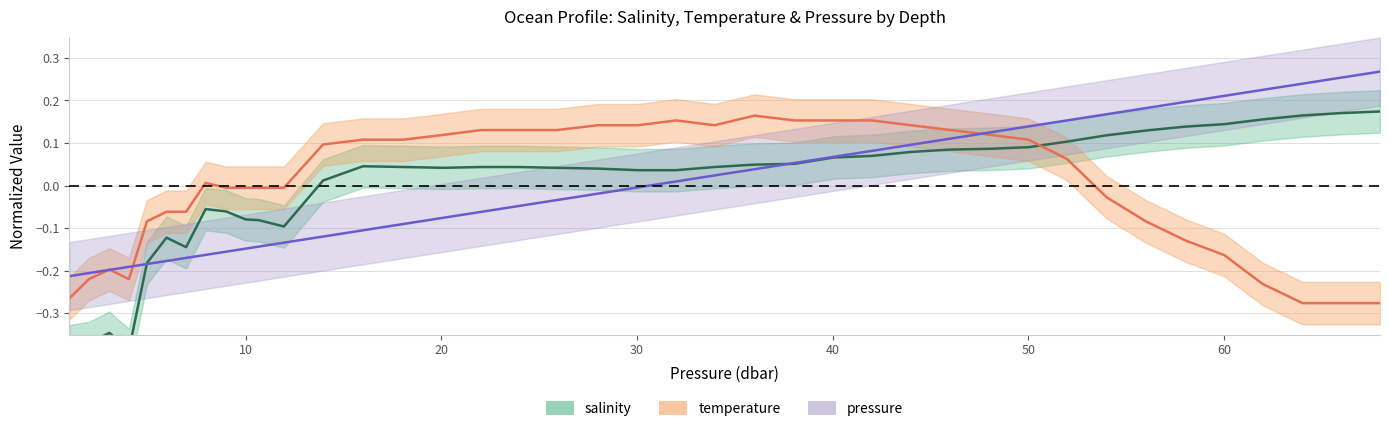

What is the smallest value displayed?

-0.4